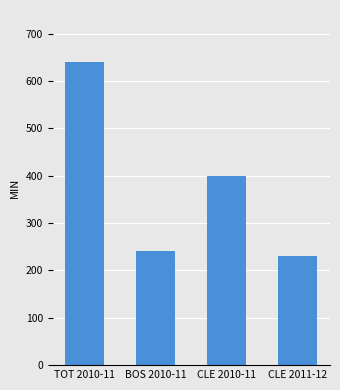

Rank the categories by value from highest to lowest.

TOT 2010-11, CLE 2010-11, BOS 2010-11, CLE 2011-12